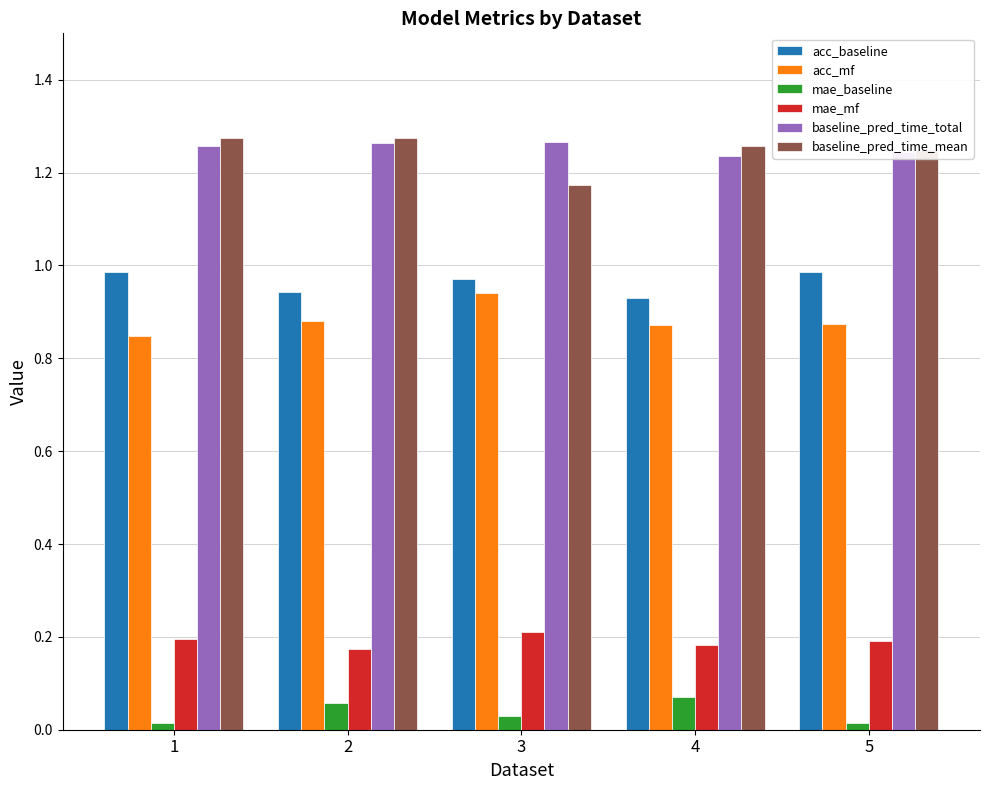

Are the bars horizontal?

No